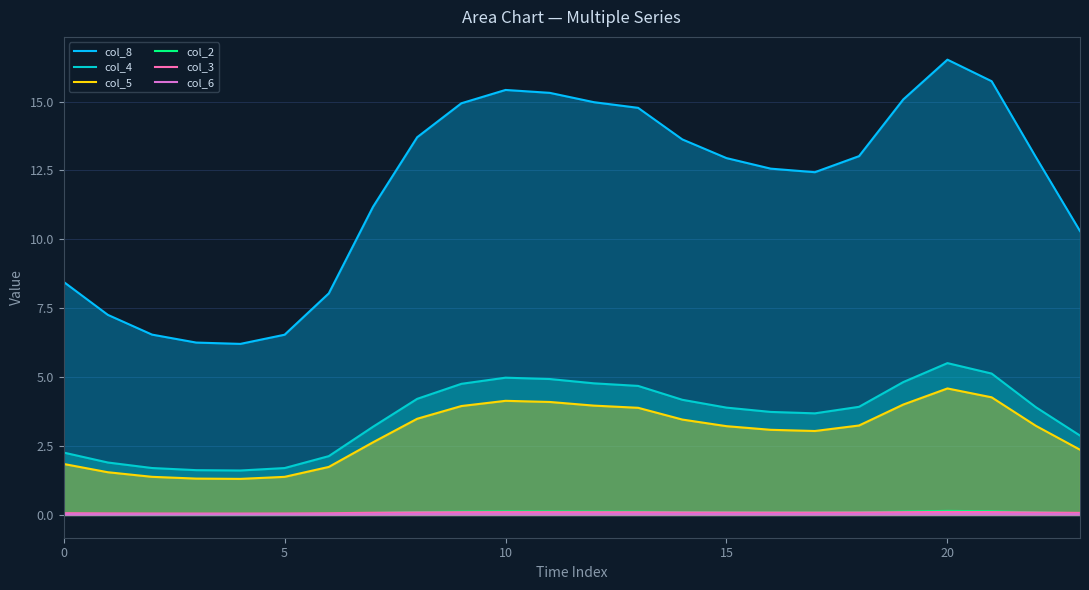

What is the maximum value shown in the chart?

16.5